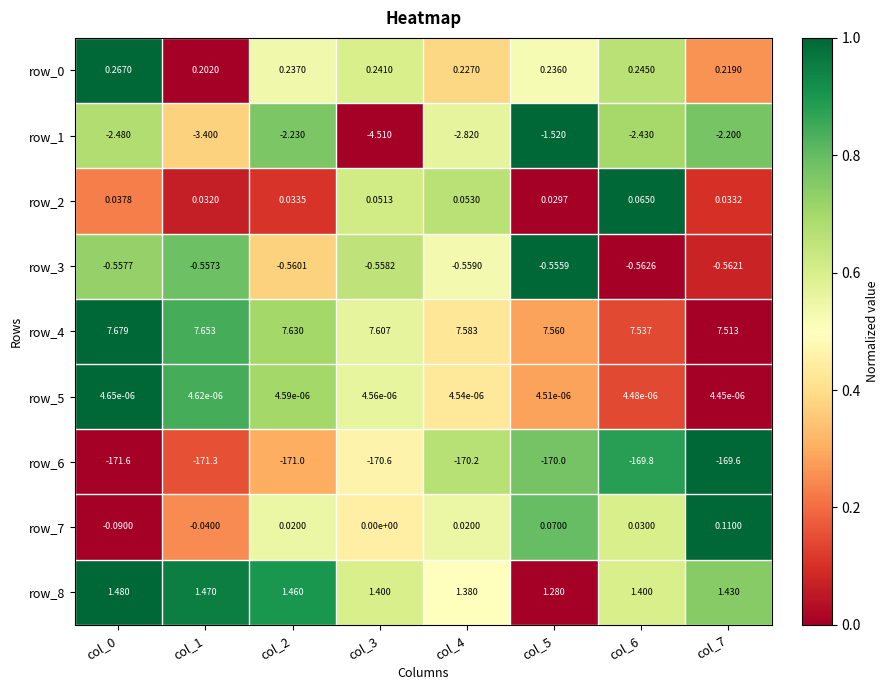

Is the value of row_5 at col_5 greater than the value of row_0 at col_3?

No